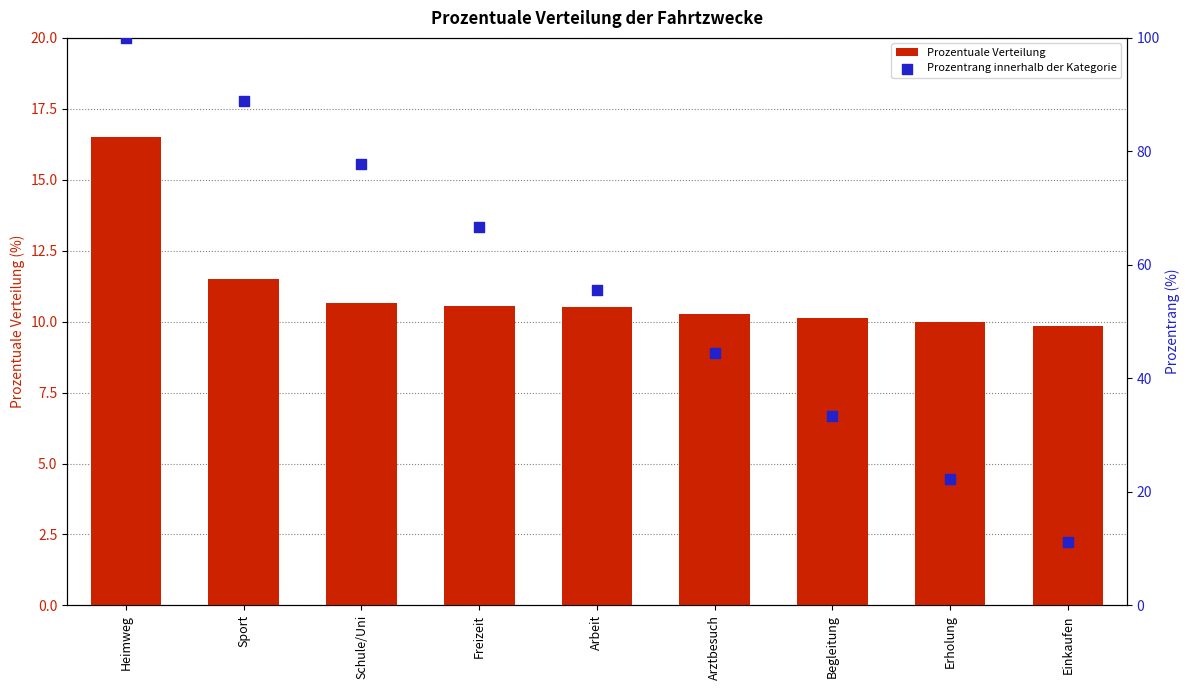

At which category is the sum across all series the highest?

Heimweg